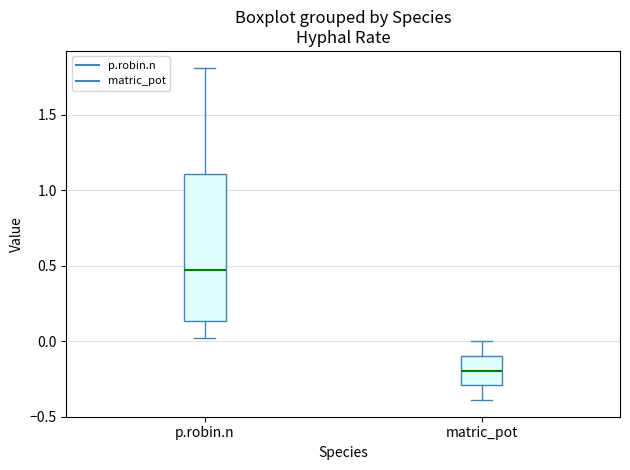

Reading left to right, read every box against the y-axis: the position of its median line, the range the box covers, and the ends of its whiskers. The values are not printed on the chart, so give them approximately, as read against the axis.

p.robin.n: median 0.45, box 0.15 to 1.10, whiskers 0.00 to 1.80
matric_pot: median -0.20, box -0.30 to -0.10, whiskers -0.40 to 0.00